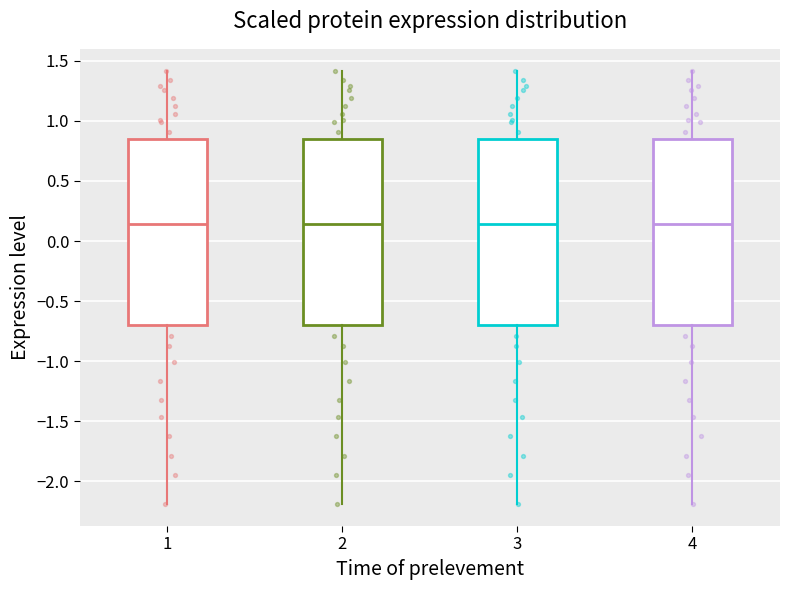

Where is the upper edge of the box at x = 4 on the y-axis? The values are not printed on the chart, so give them approximately, as read against the axis.

0.85